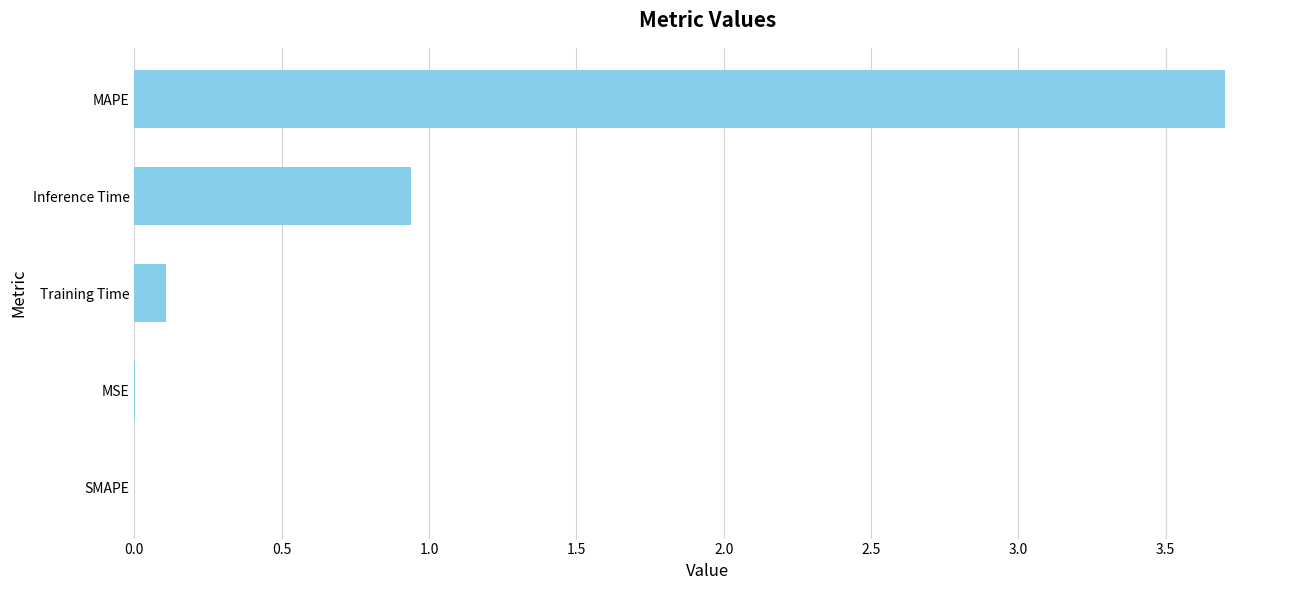

Between Inference Time and MSE, which is larger?

Inference Time